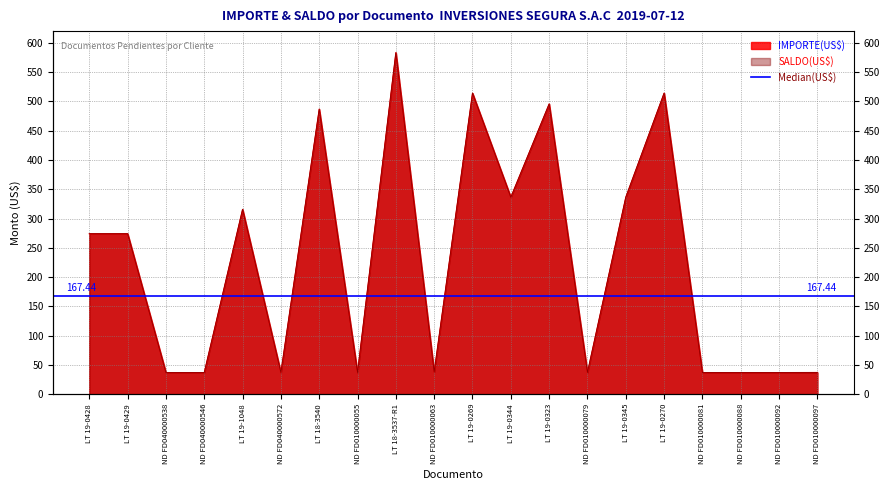

Where is IMPORTE nearest to the value 310?

LT 19-1048